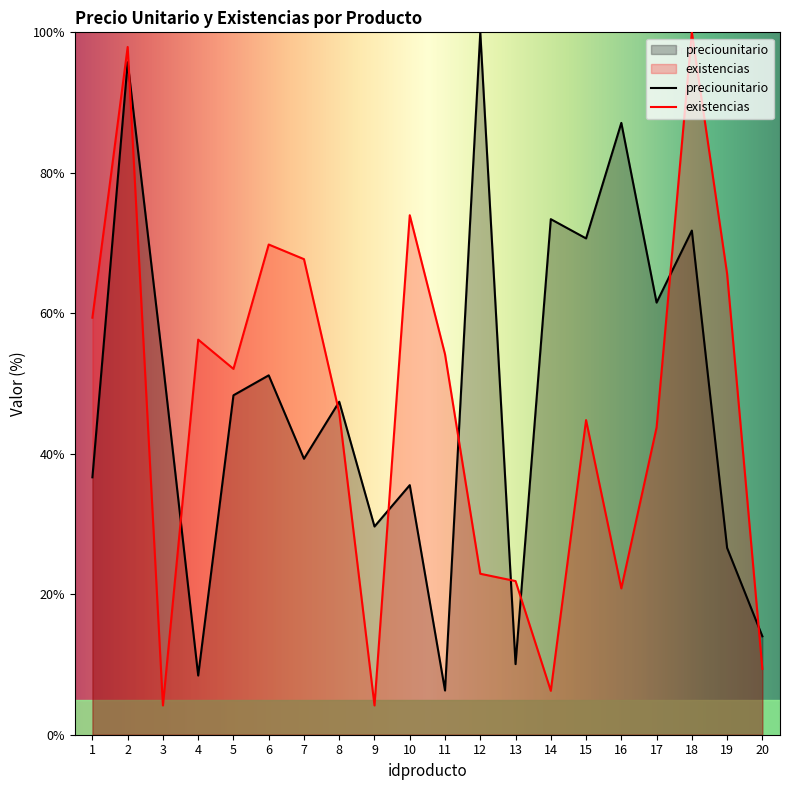

Reading left to right, what are all the values shown in this chart?

preciounitario: 1=36.6	2=95.7	3=52.9	4=8.4	5=48.3	6=51.2	7=39.3	8=47.4	9=29.6	10=35.5	11=6.3	12=100.0	13=10.1	14=73.4	15=70.7	16=87.1	17=61.5	18=71.8	19=26.6	20=14.0
existencias: 1=59.4	2=97.9	3=4.2	4=56.2	5=52.1	6=69.8	7=67.7	8=45.8	9=4.2	10=74.0	11=54.2	12=22.9	13=21.9	14=6.2	15=44.8	16=20.8	17=43.8	18=100.0	19=65.6	20=9.4